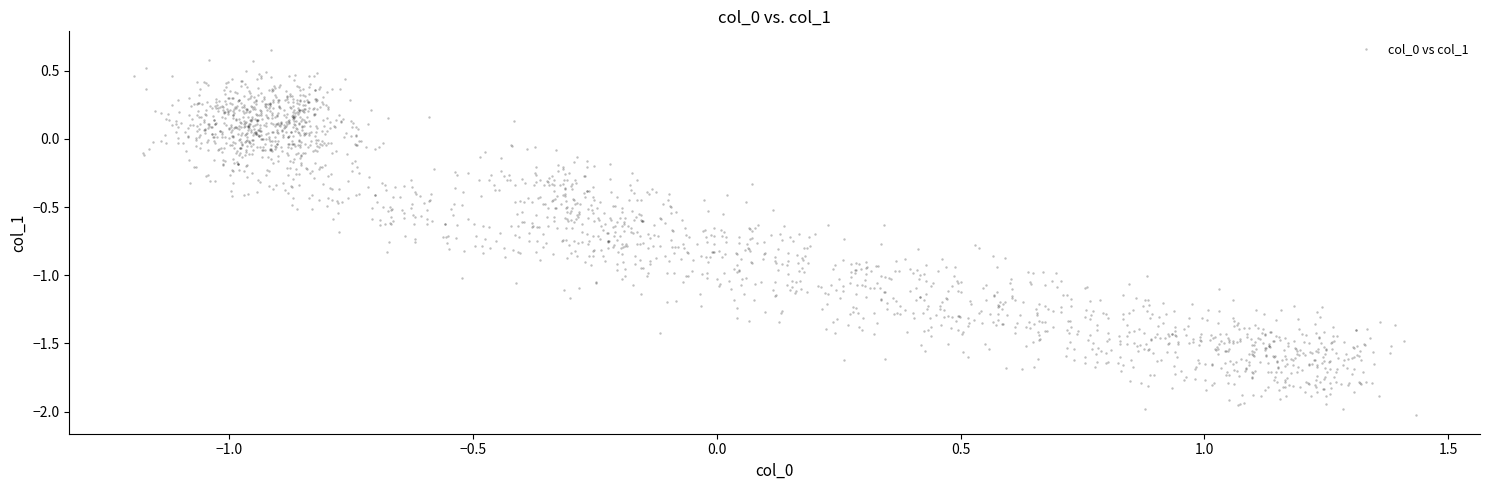

What is the range of X values (max minus min)?

2.6